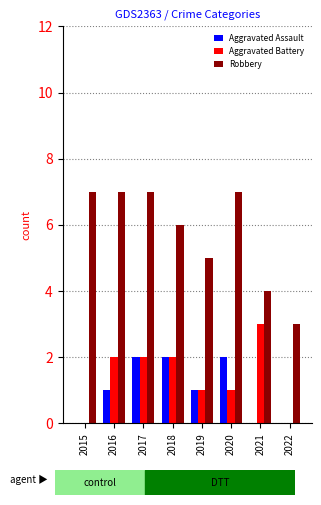

How many Aggravated Assault values are between 0 and 2?

8